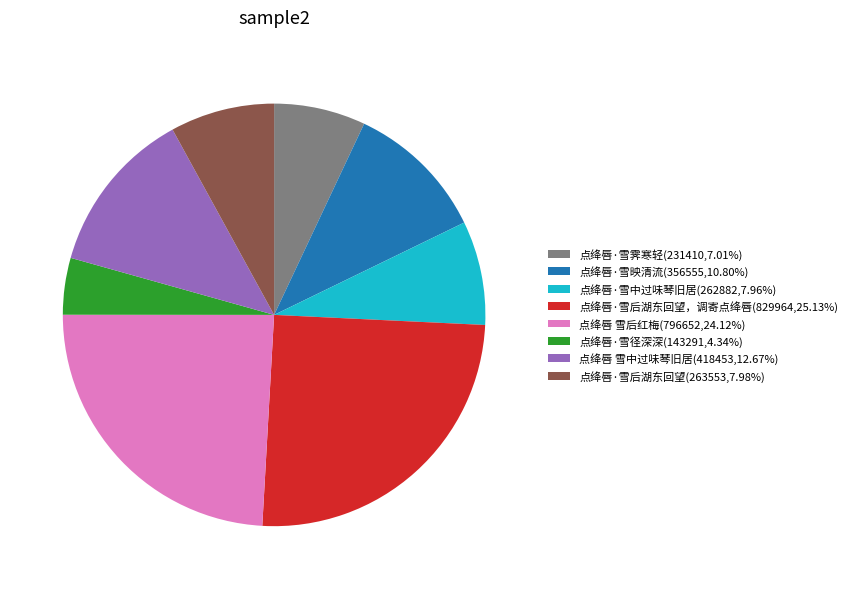

Count the number of slices in the pie.

8